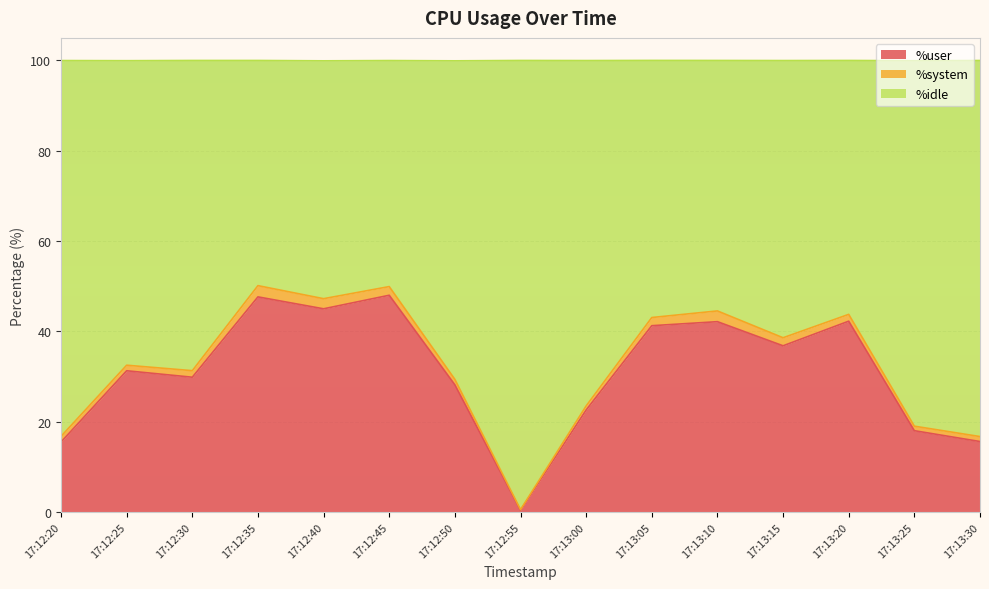

What is the difference between the %user values at 17:12:35 and 17:12:30?

17.8